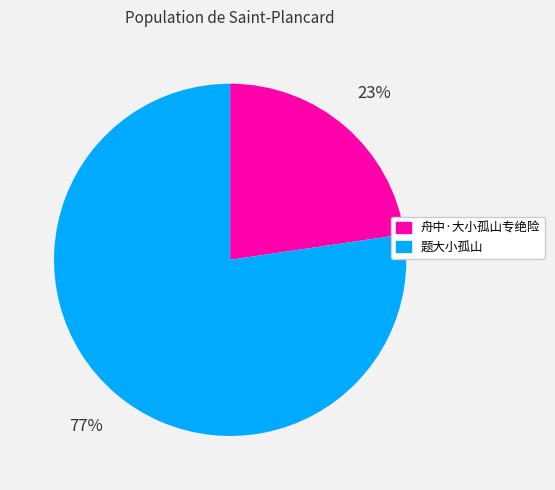

True or false: 题大小孤山 accounts for 89% of the total.

False